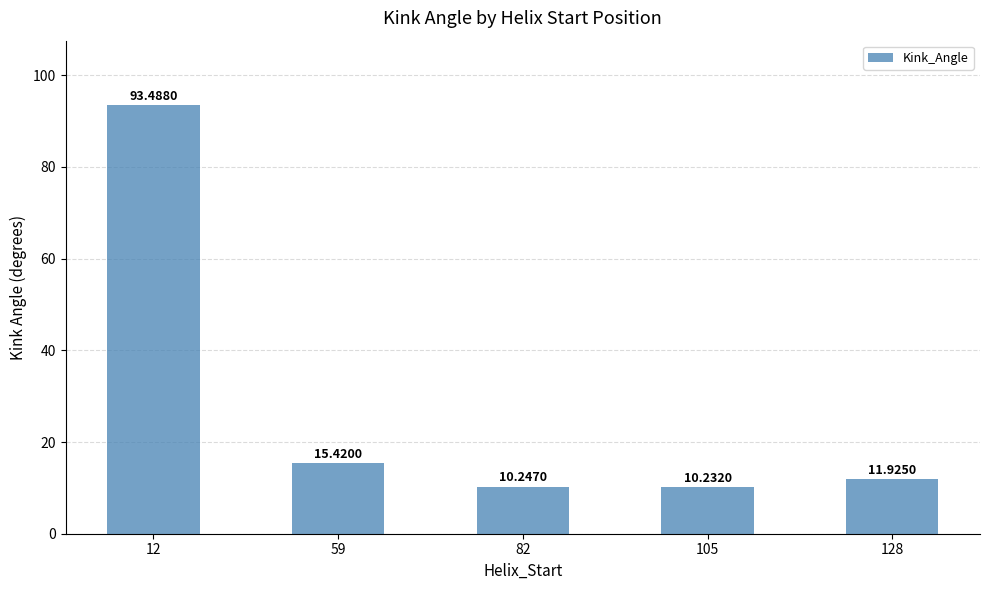

Count the number of data series in this chart.

1